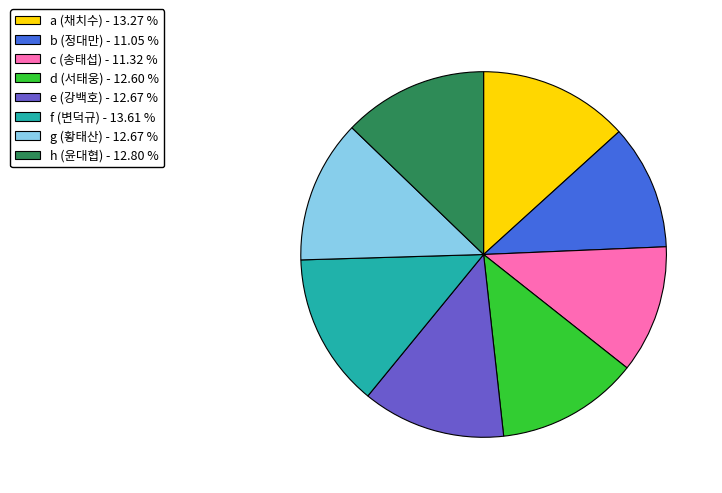

Does any single category account for the majority?

No